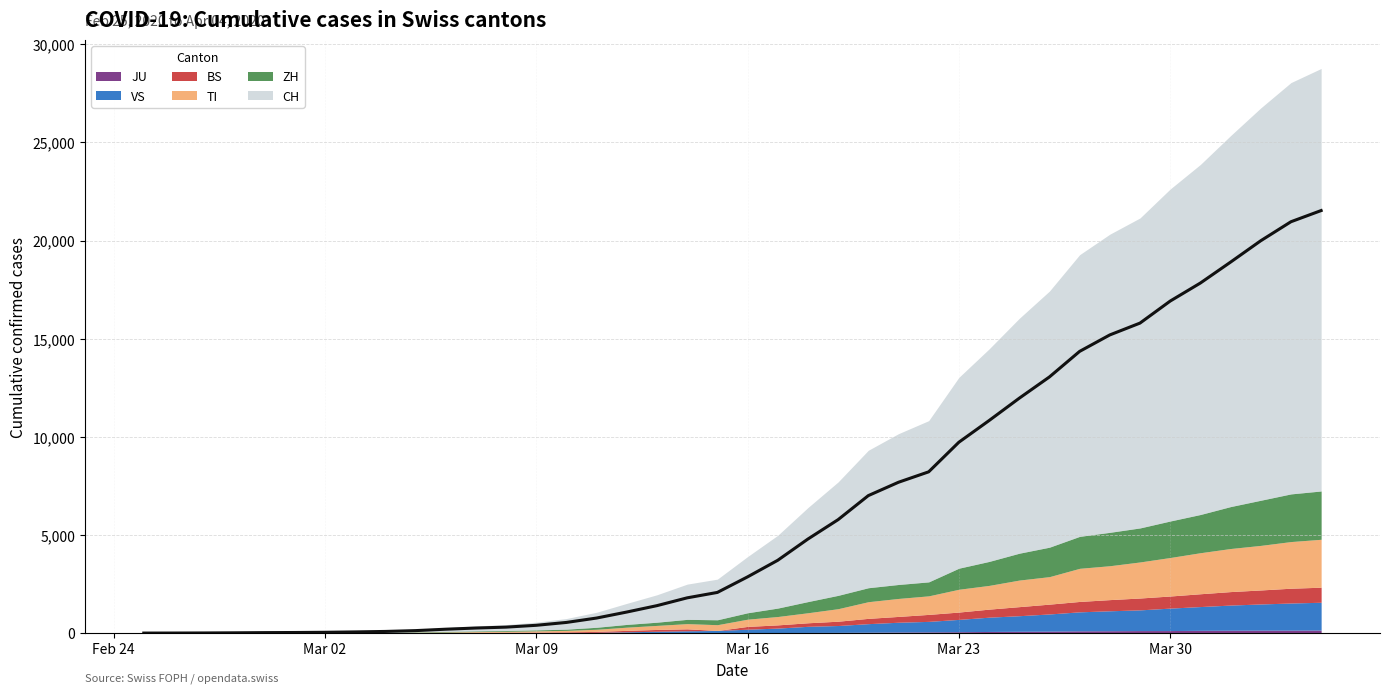

What is the sum of all ZH values?

28653